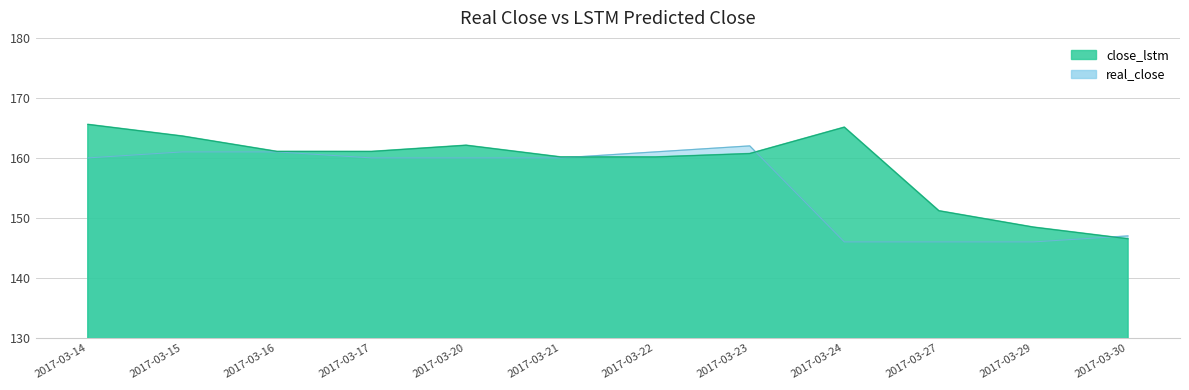

Where is the first local maximum for real_close?

2017-03-23